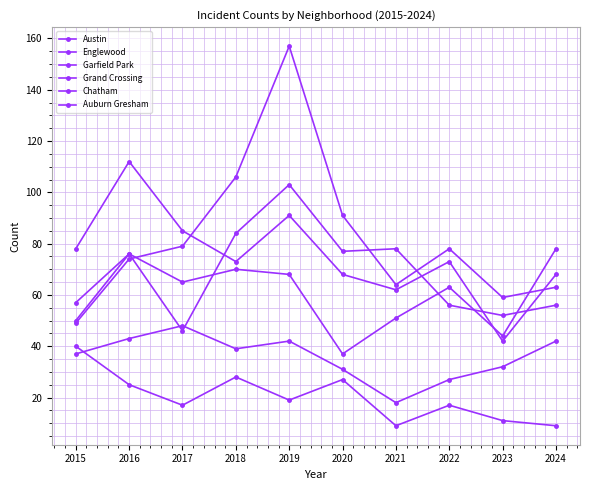

How many lines are shown in the chart?

6